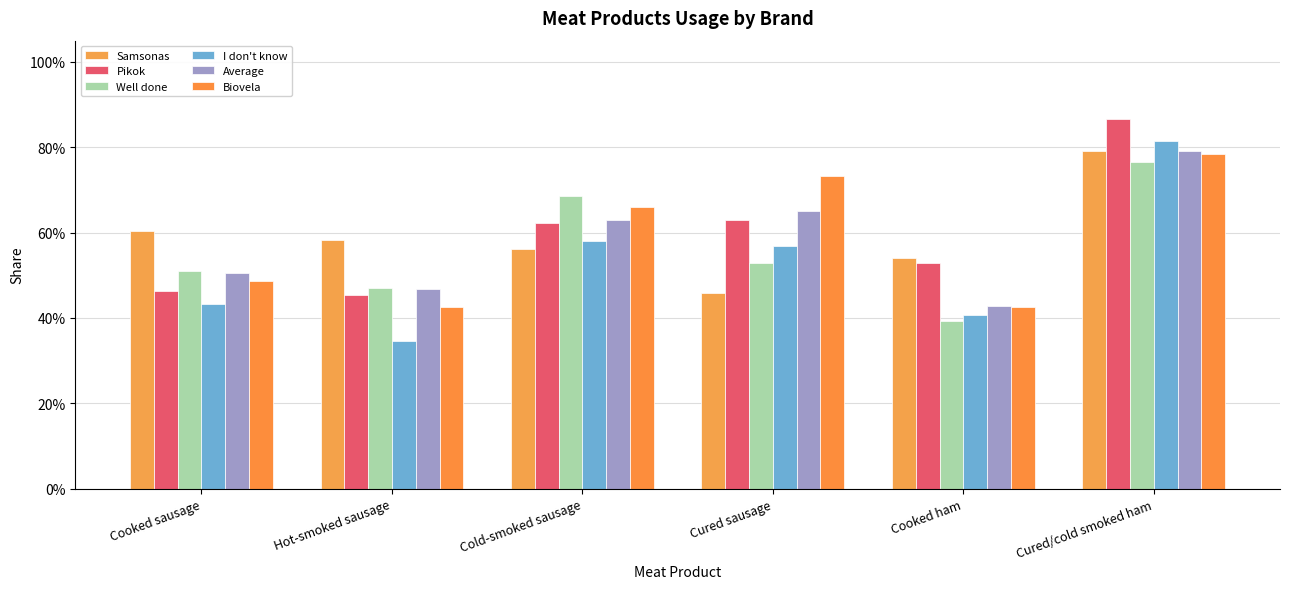

True or false: I don't know has a value of 1.2 at Cured/cold smoked ham.

False